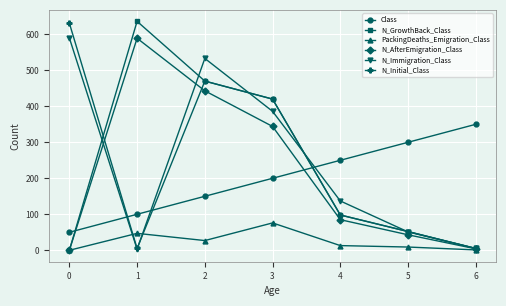

What is the spread (max minus min) of values at 4?

237